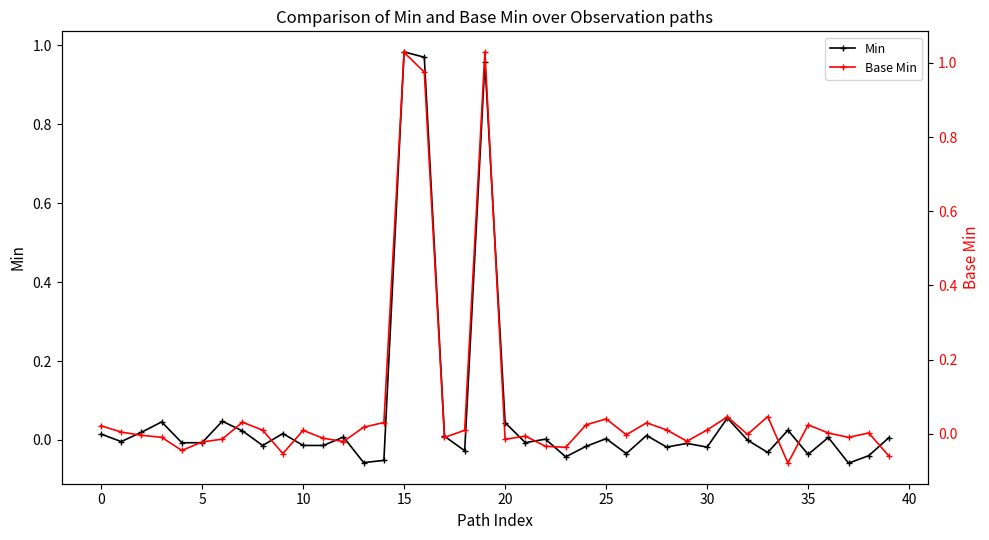

What is the sum of all Base Min values?

3.0